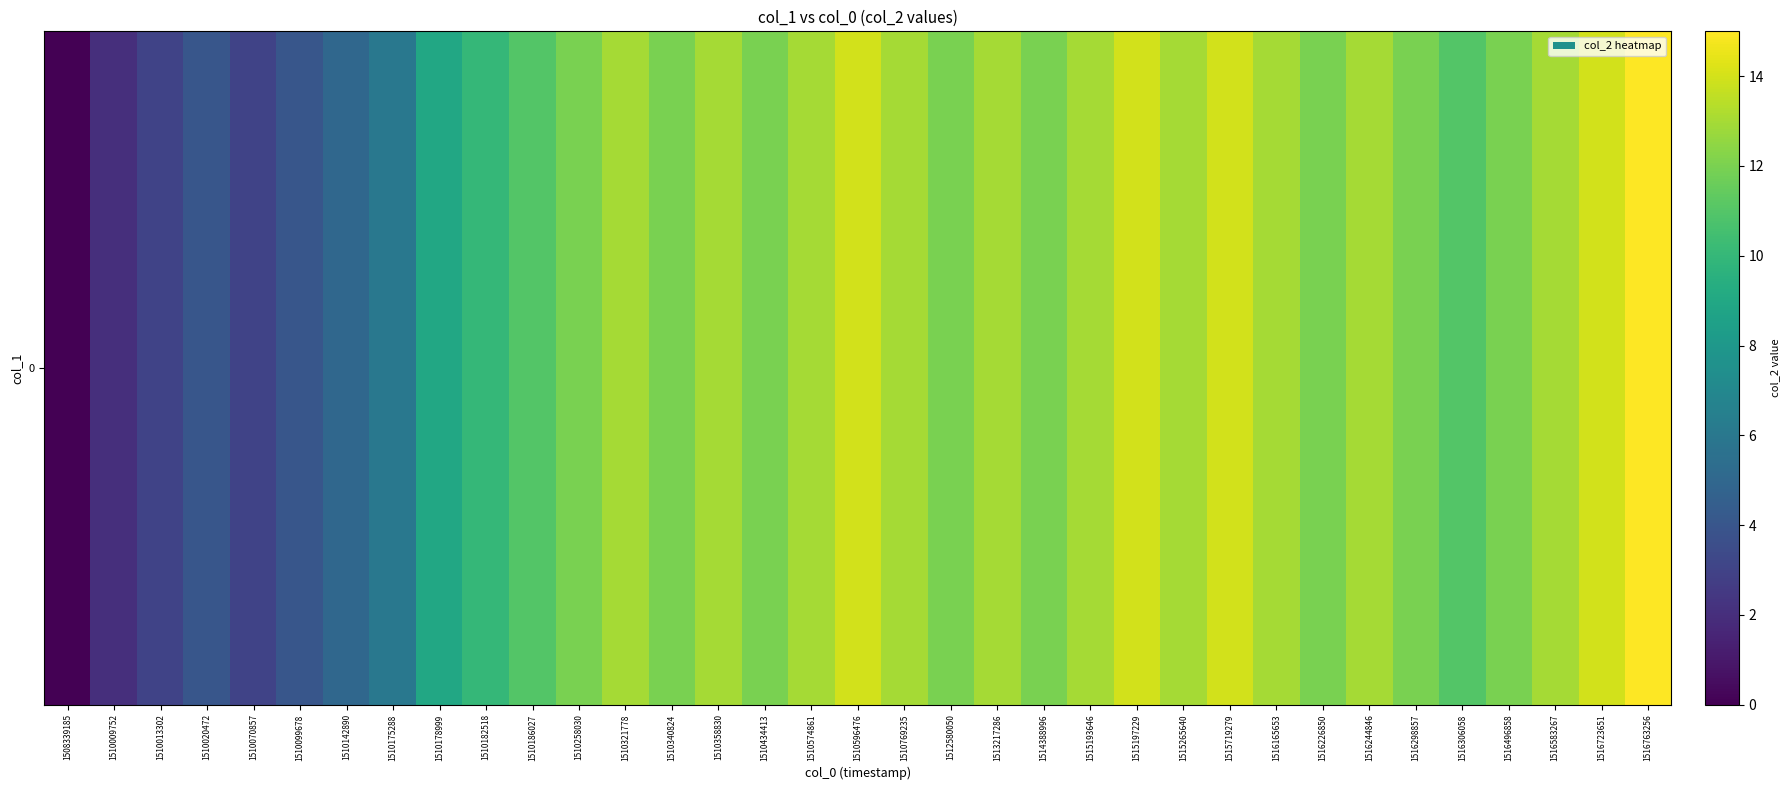

True or false: the data shows 12 at 1514388996.

True